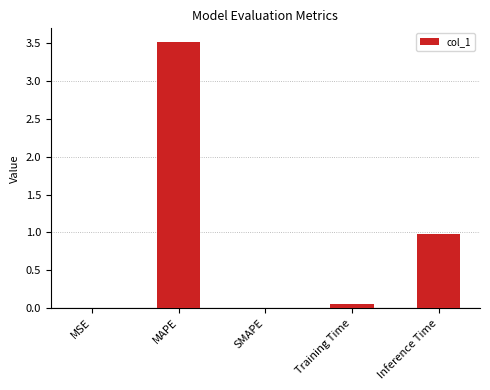

At which label is the value closest to 1?

Inference Time